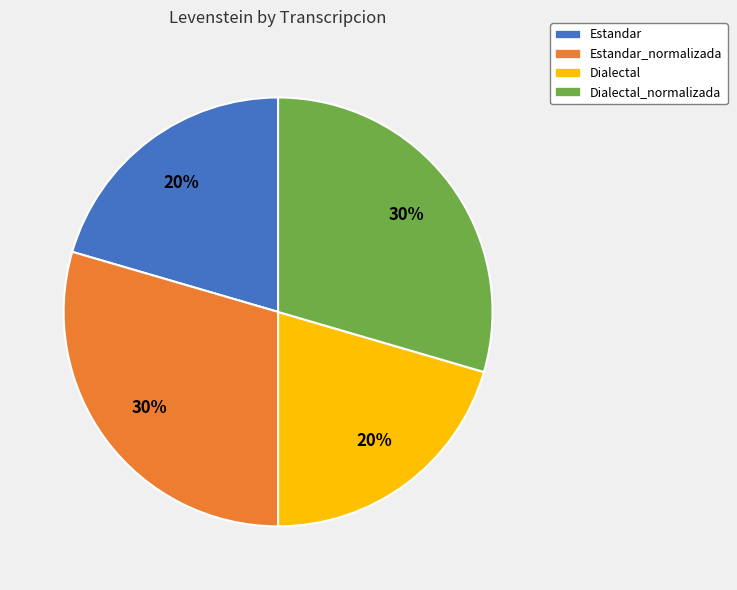

Between Dialectal and Estandar_normalizada, which is larger?

Estandar_normalizada